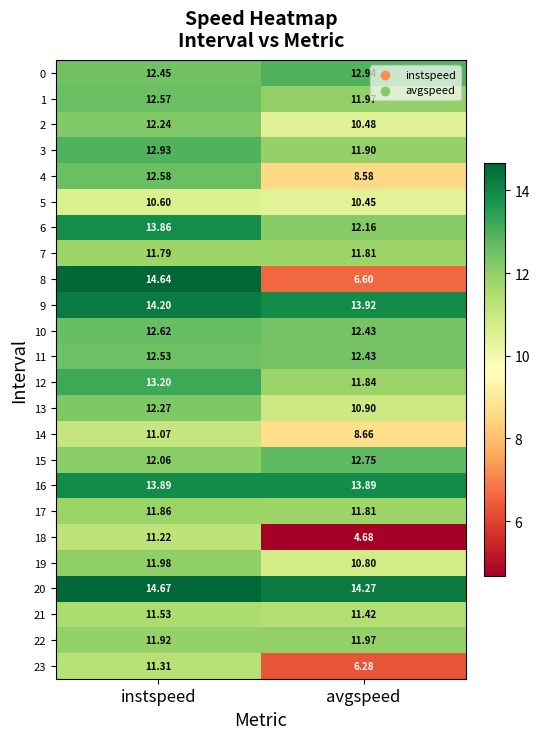

What is the total value across all series at avgspeed?

264.9